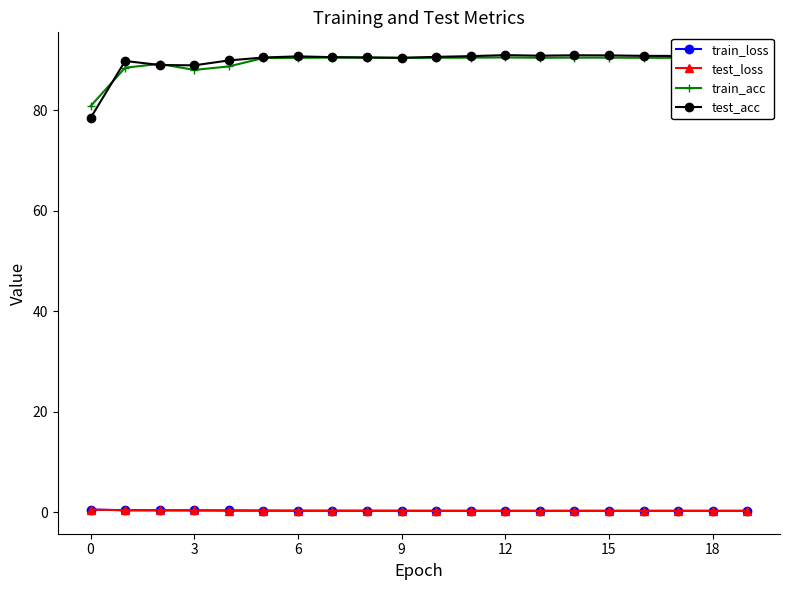

Which series has the largest range (max minus min)?

test_acc